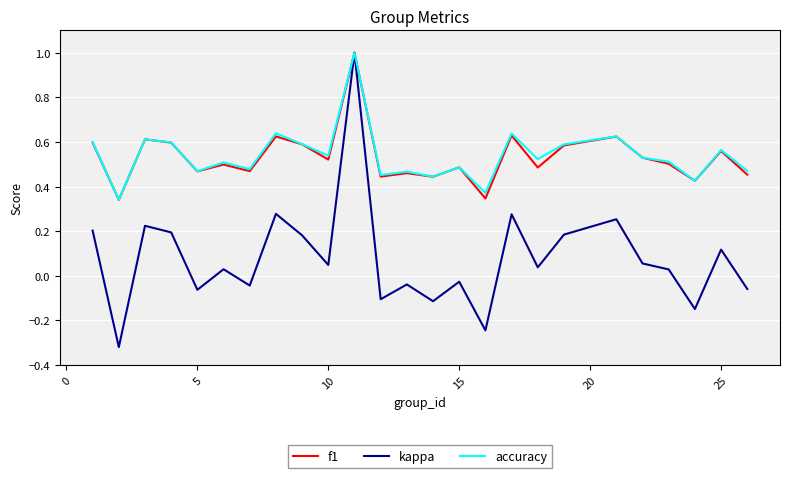

Which series has the widest spread of values?

kappa